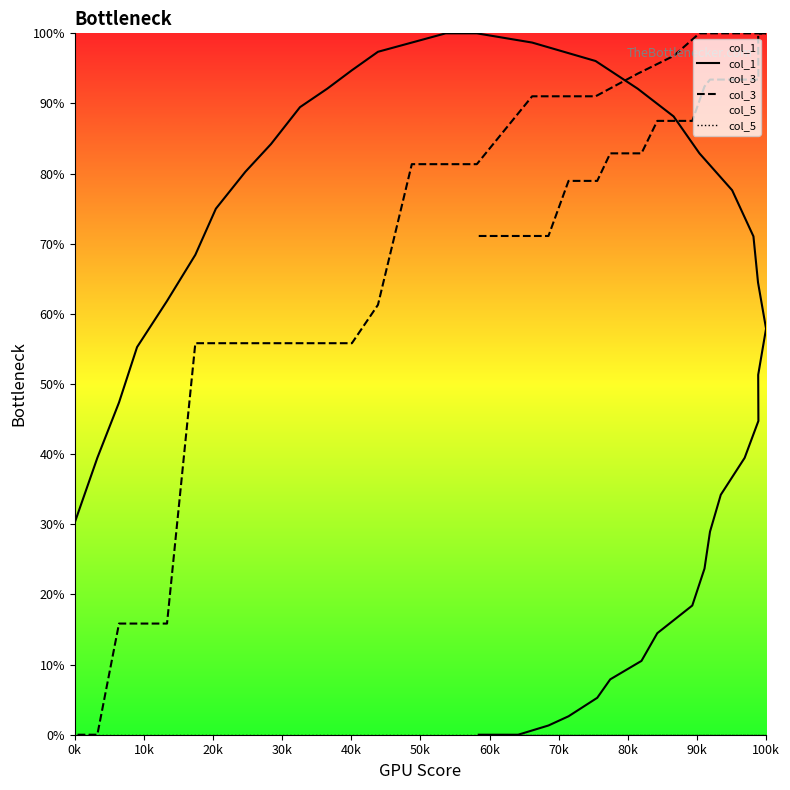

Which series has the largest total across all categories?

col_3